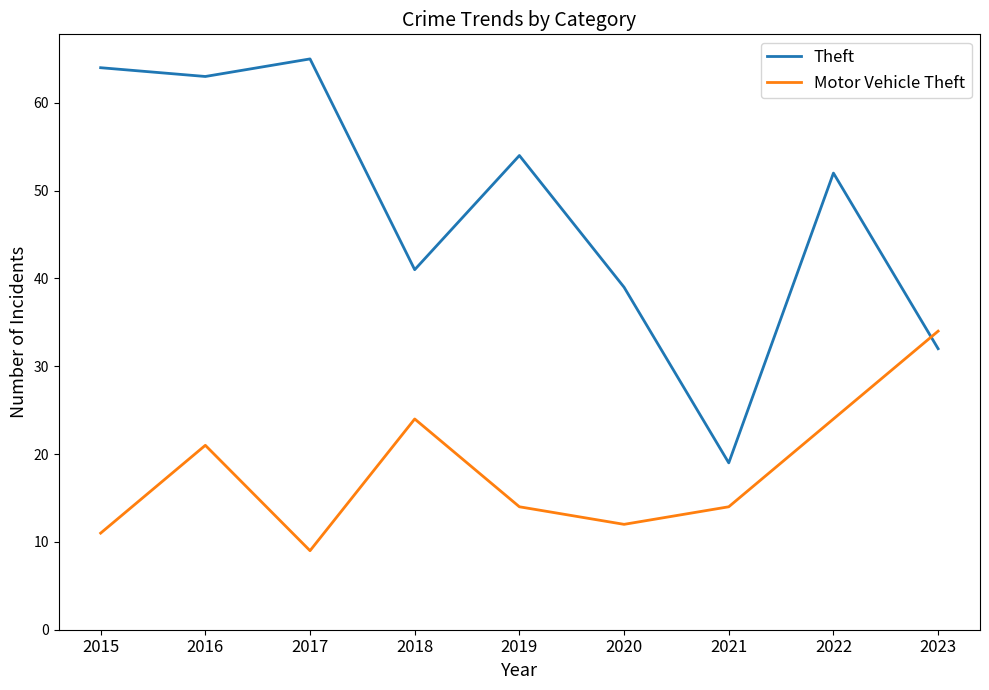

At which category does the chart reach its minimum across all series?

2017